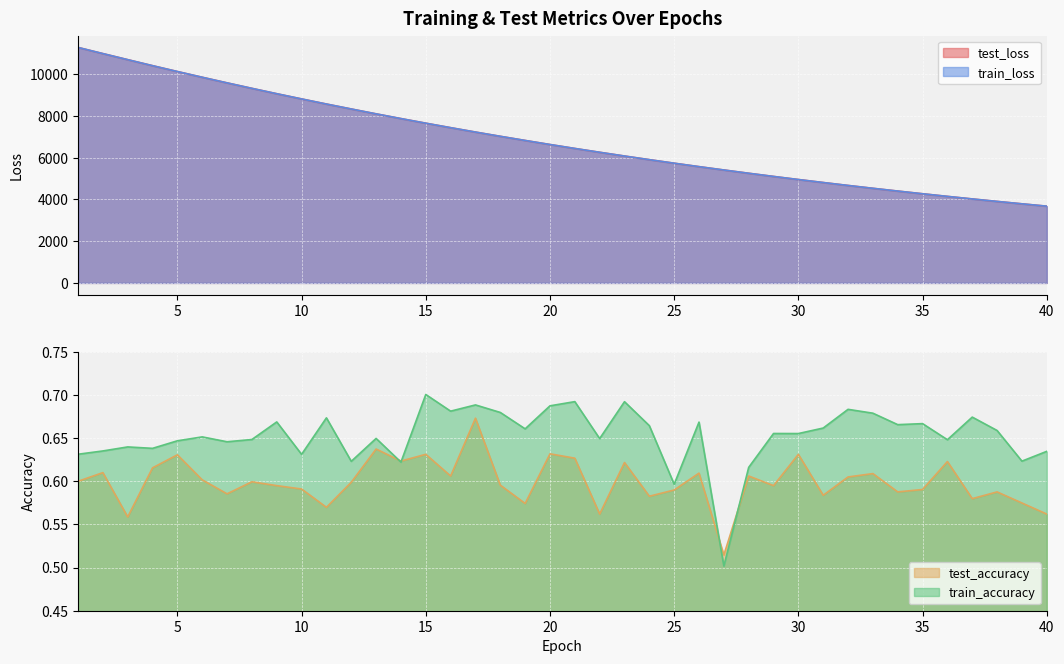

What is the difference between the maximum and minimum values in the test_accuracy series?

0.2